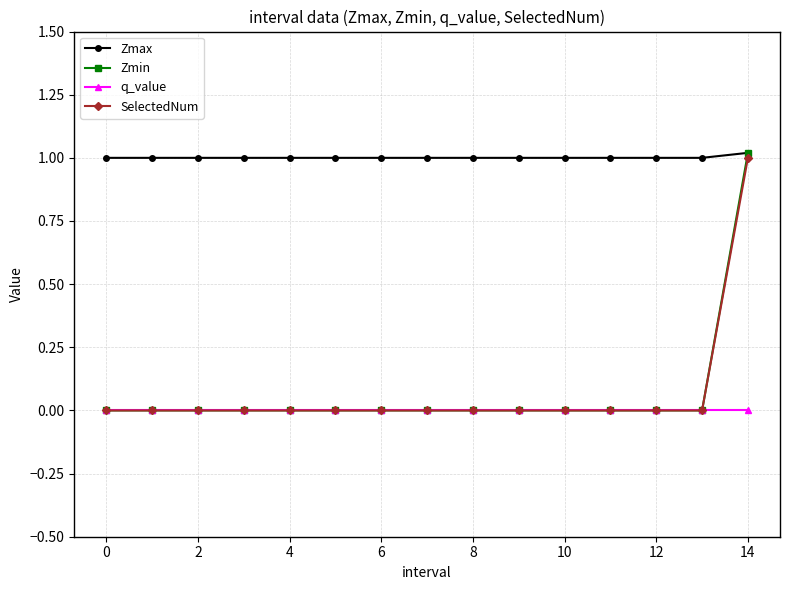

How many series are shown in this chart?

4